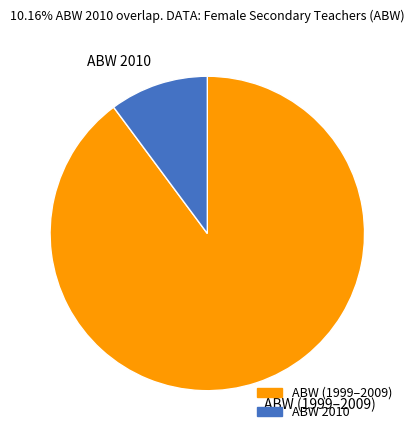

How many slices are in this pie chart?

2